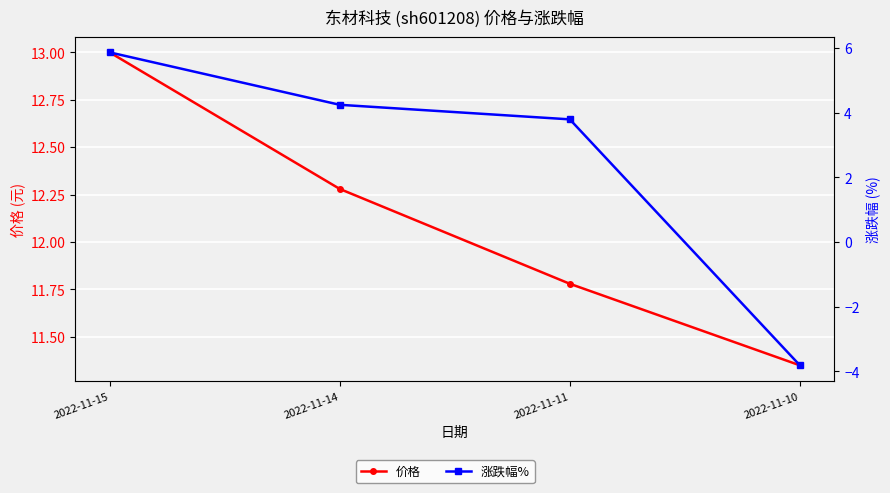

What is the value of the 涨跌幅% point at the 1st from the left?

5.9